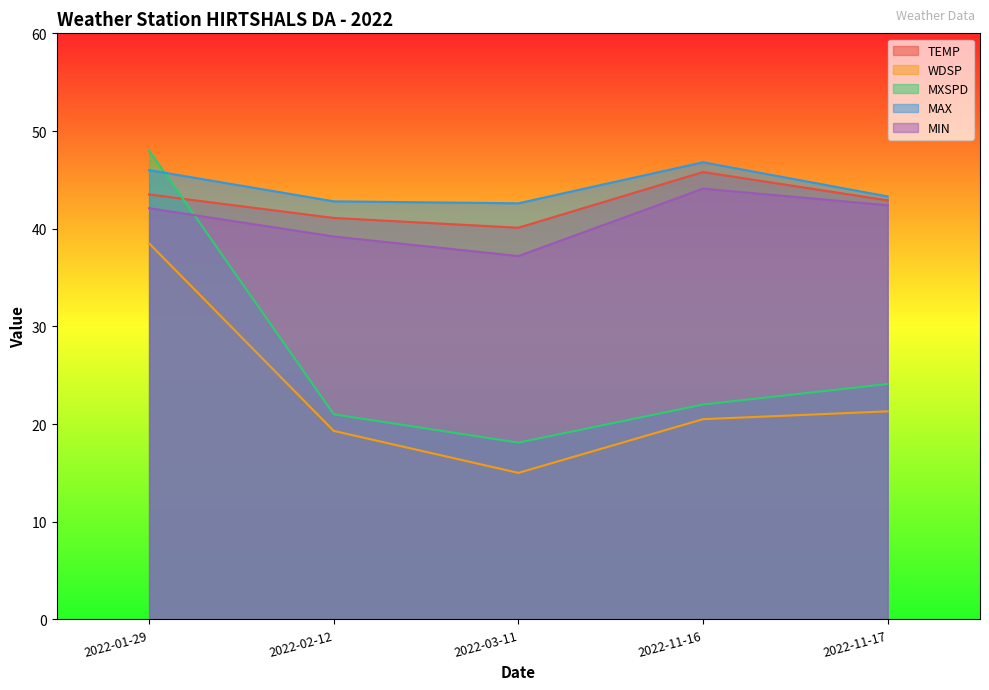

At which category is the sum across all series the highest?

2022-01-29